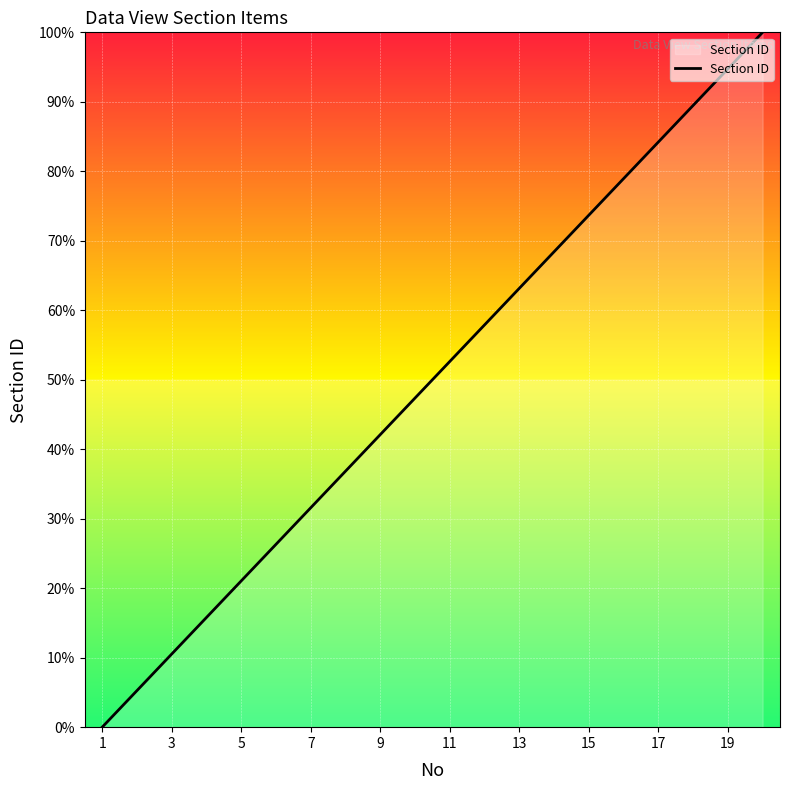

Reading right to left, transcribe all the data shown in this chart.

100.0	94.7	89.5	84.2	78.9	73.7	68.4	63.2	57.9	52.6	47.4	42.1	36.8	31.6	26.3	21.1	15.8	10.5	5.3	0.0